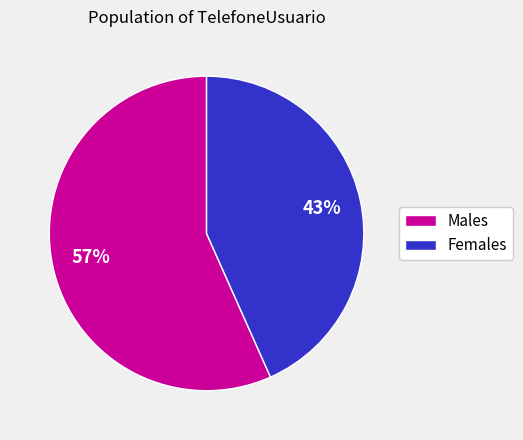

What is the majority slice?

Males